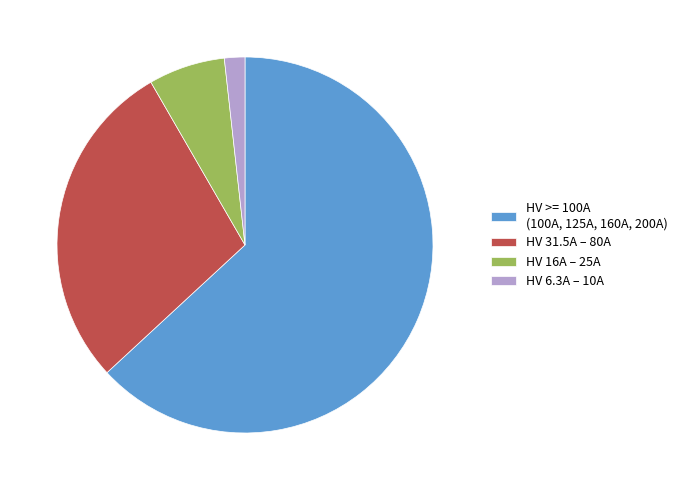

Which has a higher value, HV 31.5A – 80A or HV >= 100A (100A, 125A, 160A, 200A)?

HV >= 100A (100A, 125A, 160A, 200A)